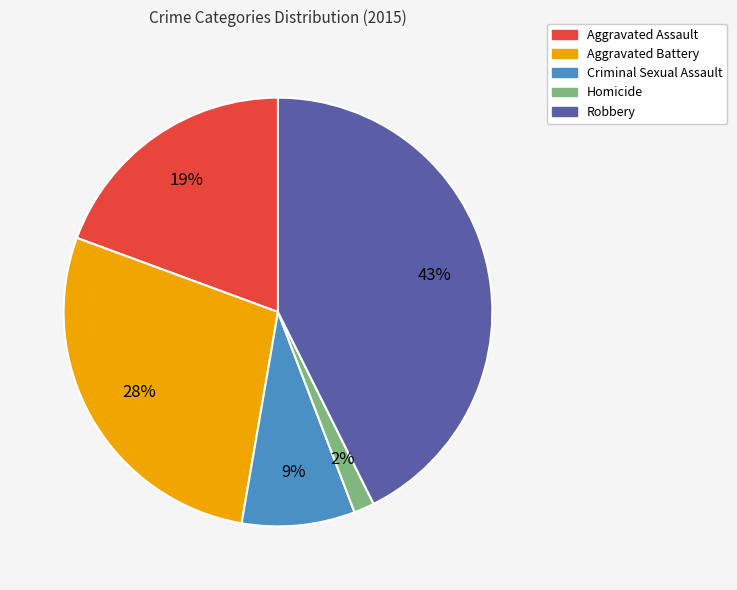

To the nearest percent, what is the average slice percentage?

20%